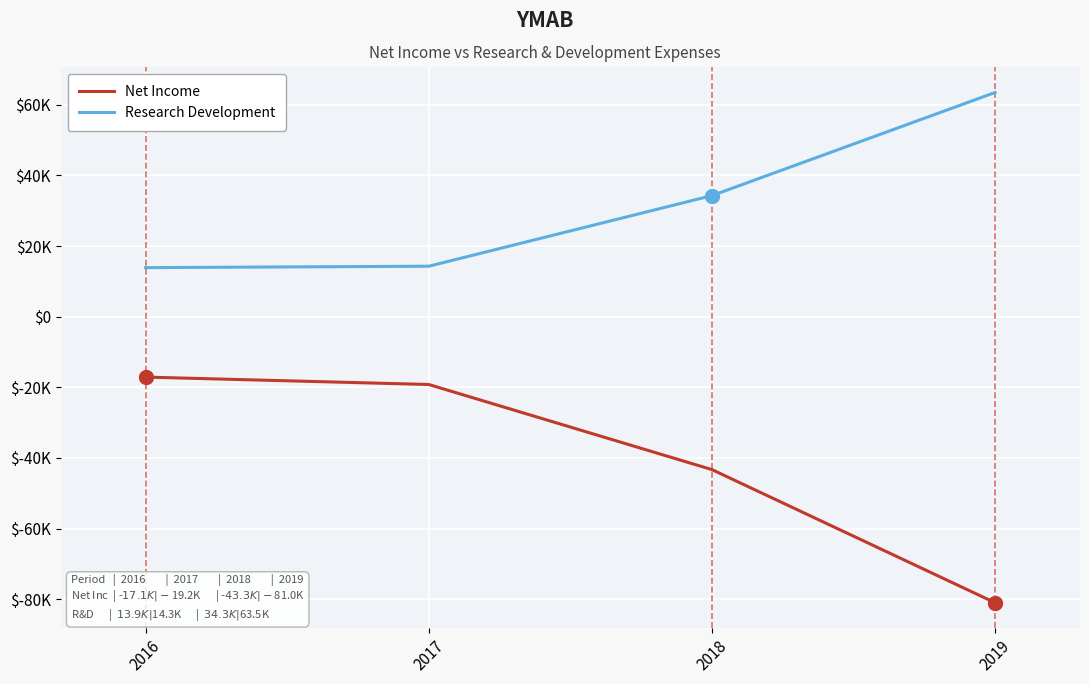

At which label does Net Income first exceed -19200?

2016